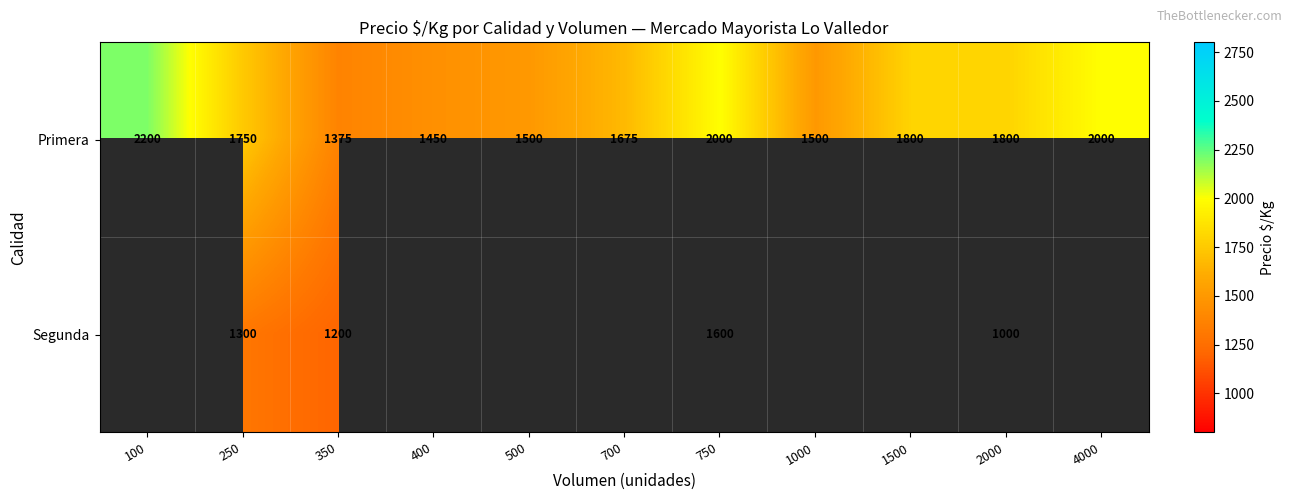

True or false: Segunda has a value of 1600 at 750.

True